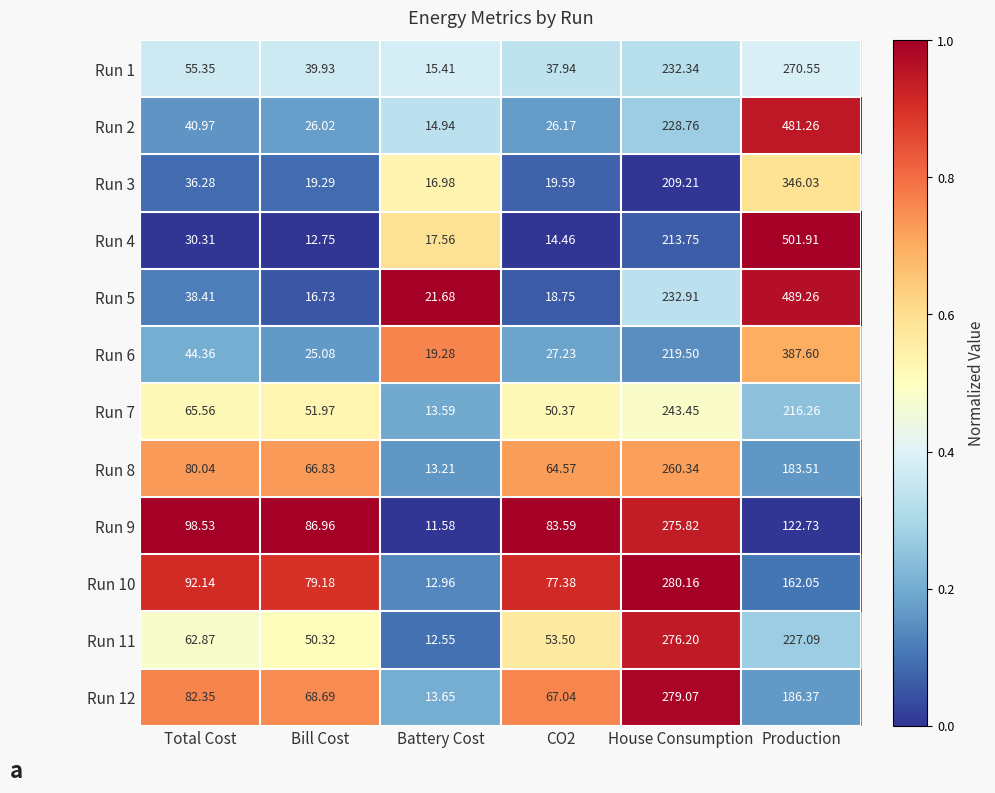

Is the value of Run 6 at Bill Cost greater than the value of Run 12 at Bill Cost?

No